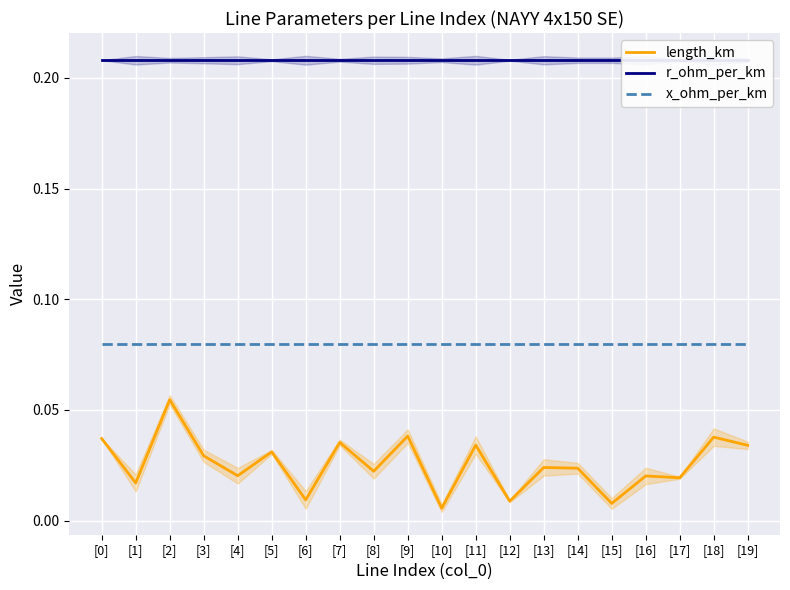

In length_km, how many points are higher than both neighbors (excluding endpoints)?

8